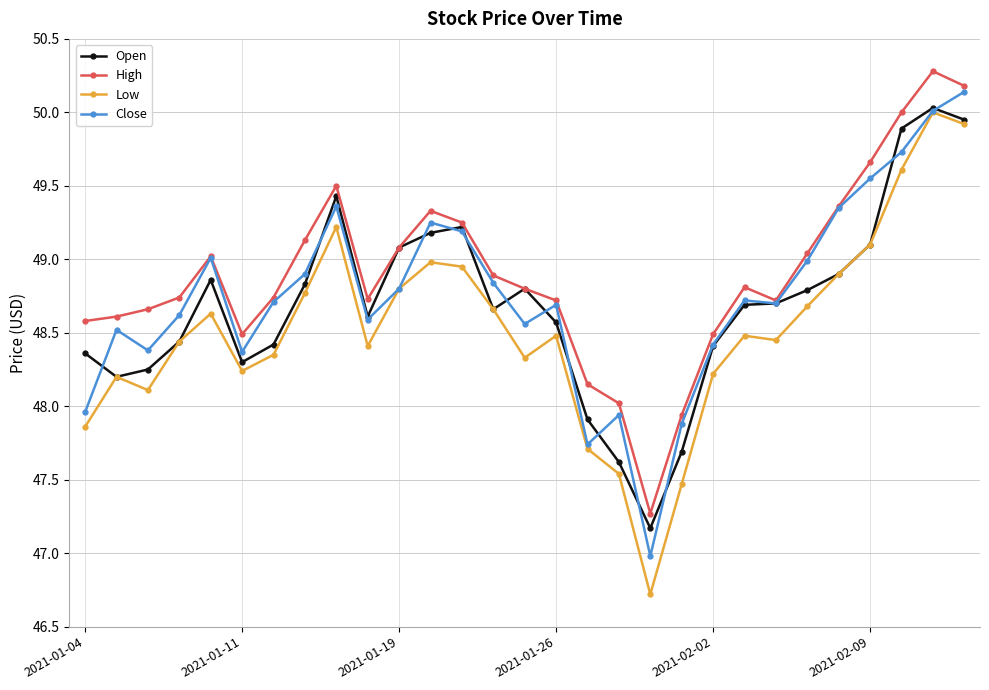

True or false: High and Low cross at least once.

False